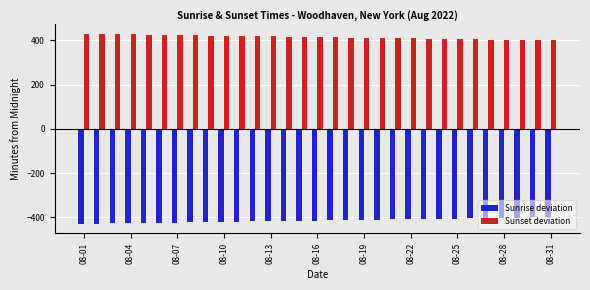

Rank the series by their maximum value, from highest to lowest.

Sunset deviation, Sunrise deviation